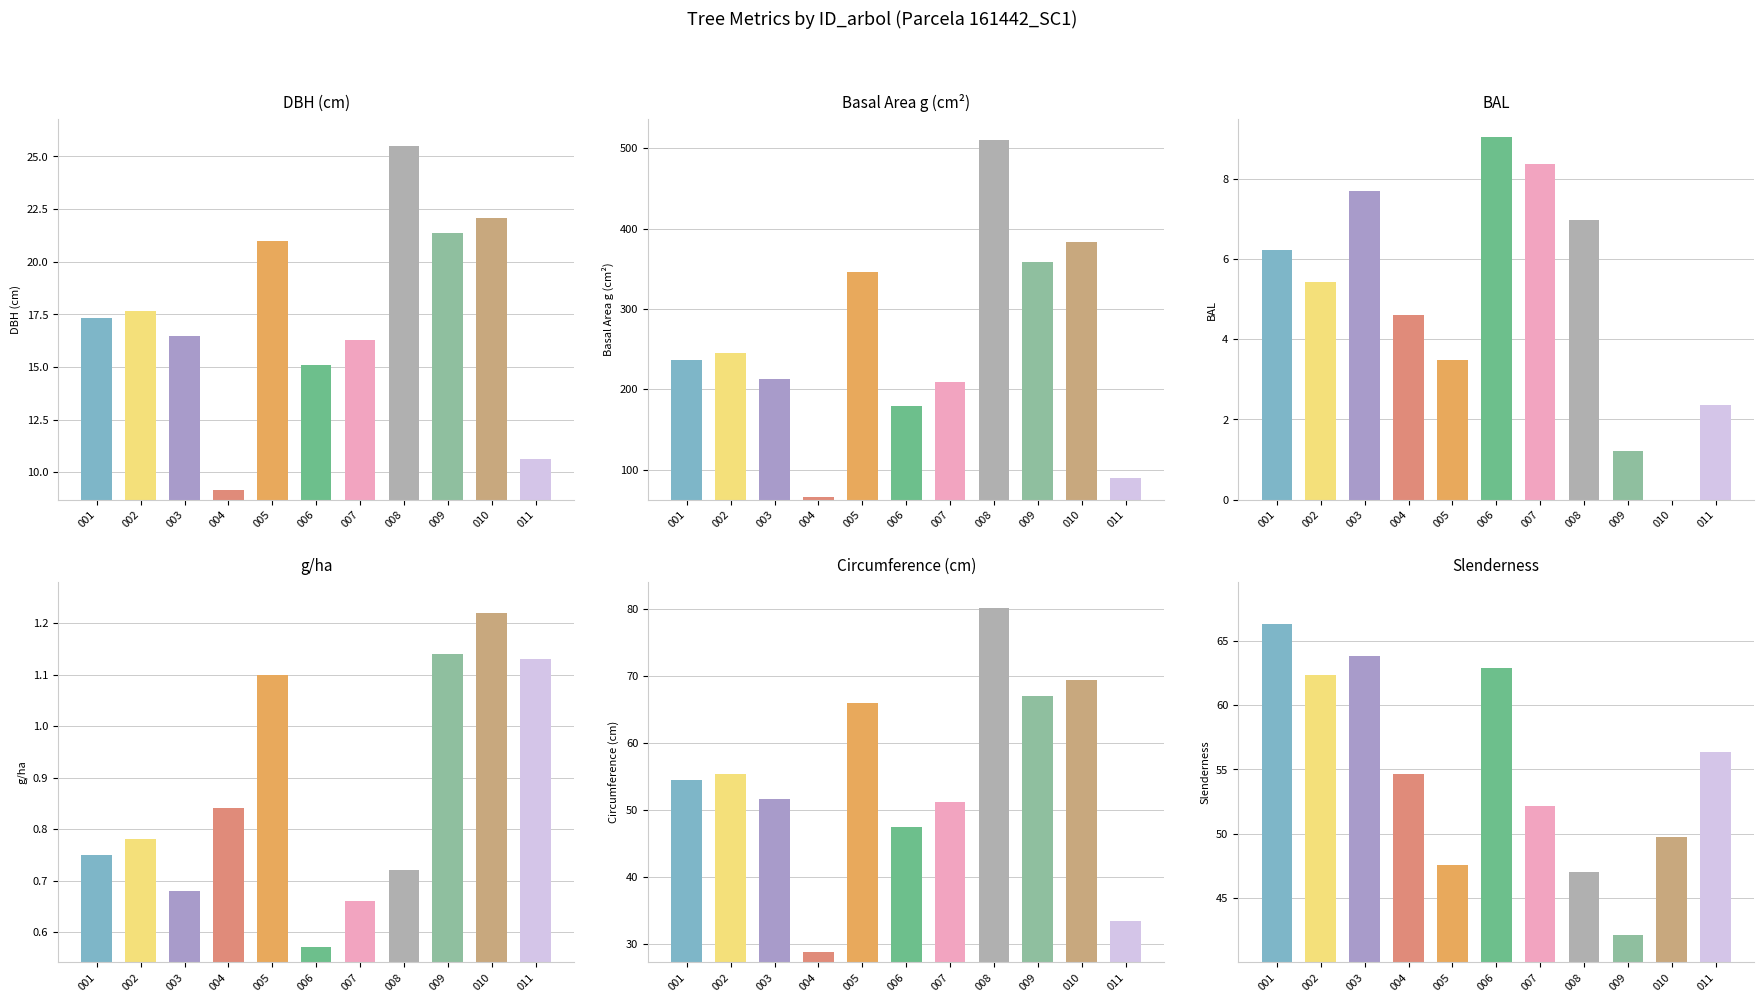

Reading right to left, what are all the values shown in this chart?

dbh: 011=10.7	010=22.1	009=21.4	008=25.5	007=16.3	006=15.1	005=21.0	004=9.2	003=16.4	002=17.6	001=17.4
g: 011=89.1	010=383.6	009=358.0	008=510.7	007=208.7	006=179.1	005=346.4	004=65.8	003=212.5	002=244.7	001=236.4
bal: 011=2.4	010=0.0	009=1.2	008=7.0	007=8.4	006=9.0	005=3.5	004=4.6	003=7.7	002=5.4	001=6.2
g_ha: 011=1.1	010=1.2	009=1.1	008=0.7	007=0.7	006=0.6	005=1.1	004=0.8	003=0.7	002=0.8	001=0.8
circunferencia_normal: 011=33.5	010=69.4	009=67.1	008=80.1	007=51.2	006=47.4	005=66.0	004=28.8	003=51.7	002=55.5	001=54.5
esbeltez: 011=56.3	010=49.8	009=42.1	008=47.1	007=52.1	006=62.9	005=47.6	004=54.6	003=63.8	002=62.3	001=66.3